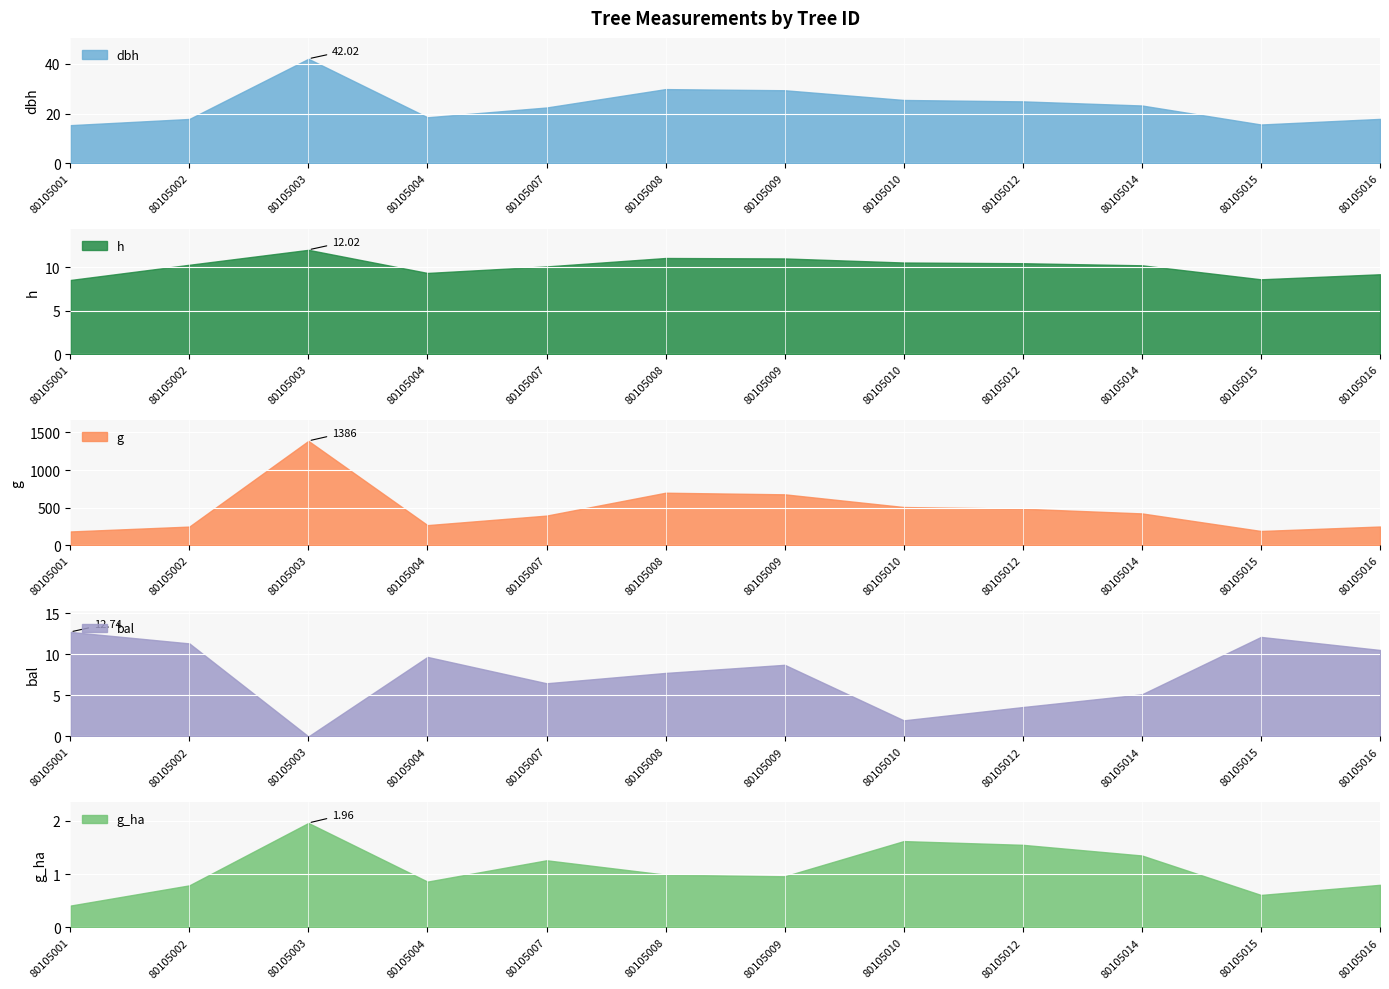

True or false: g_ha and dbh intersect in this chart.

False